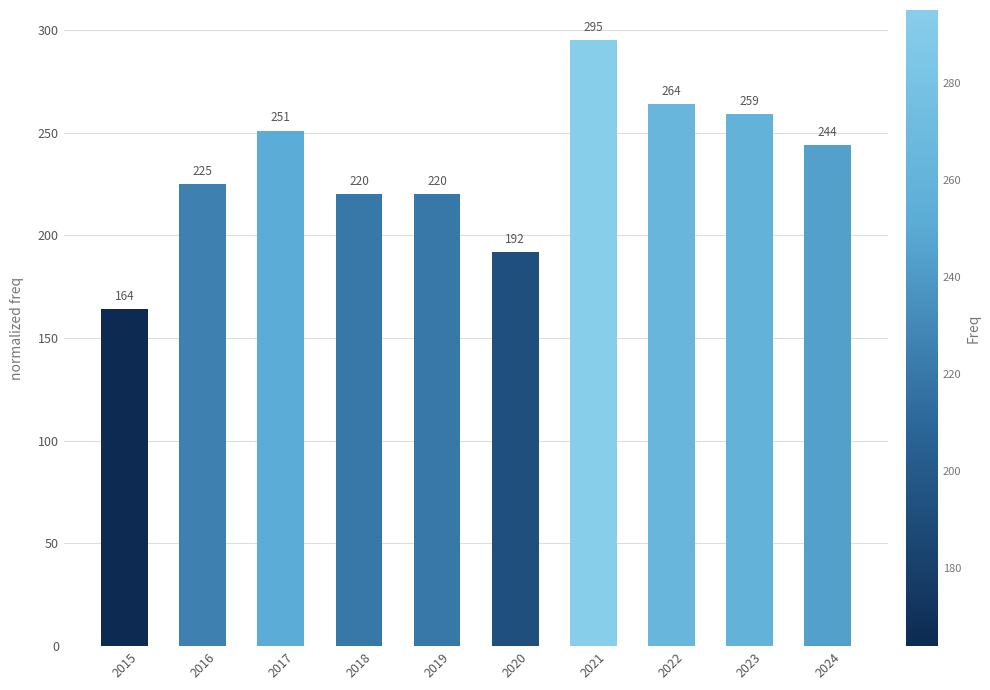

Where is the data nearest to the value 229?

2016